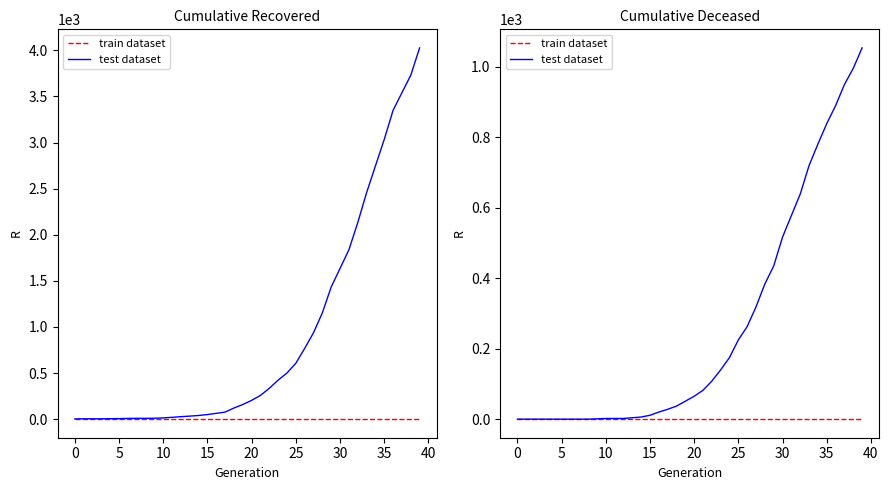

How many lines are shown in the chart?

2